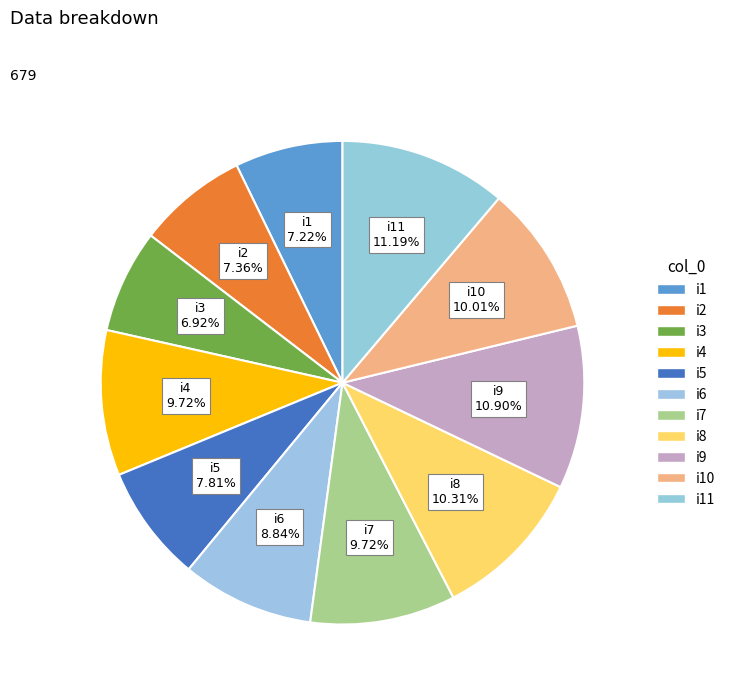

Is there a majority slice in this chart?

No